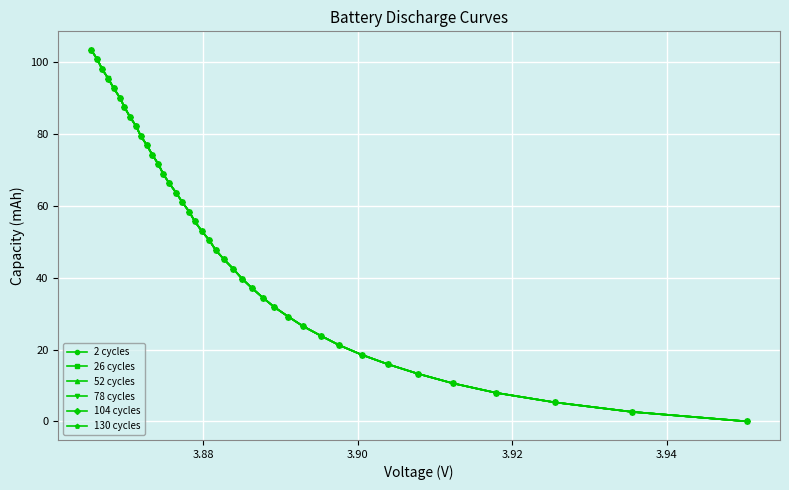

Which series has the widest spread of values?

2 cycles